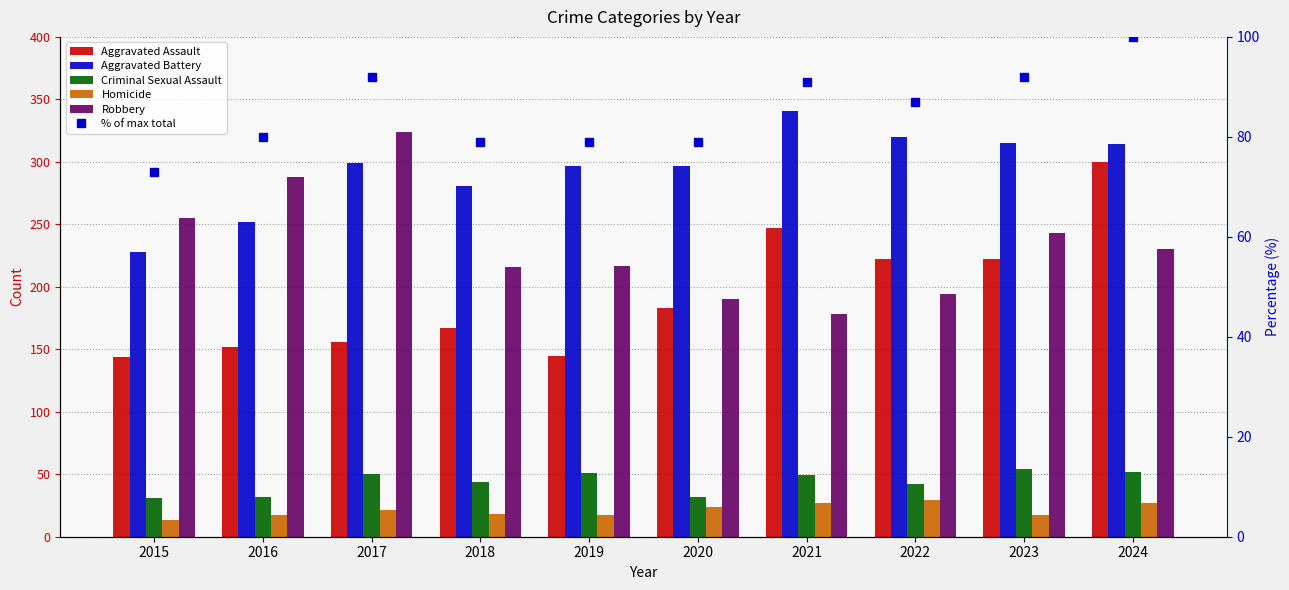

What is the difference between the Aggravated Battery values at 2022 and 2015?

92